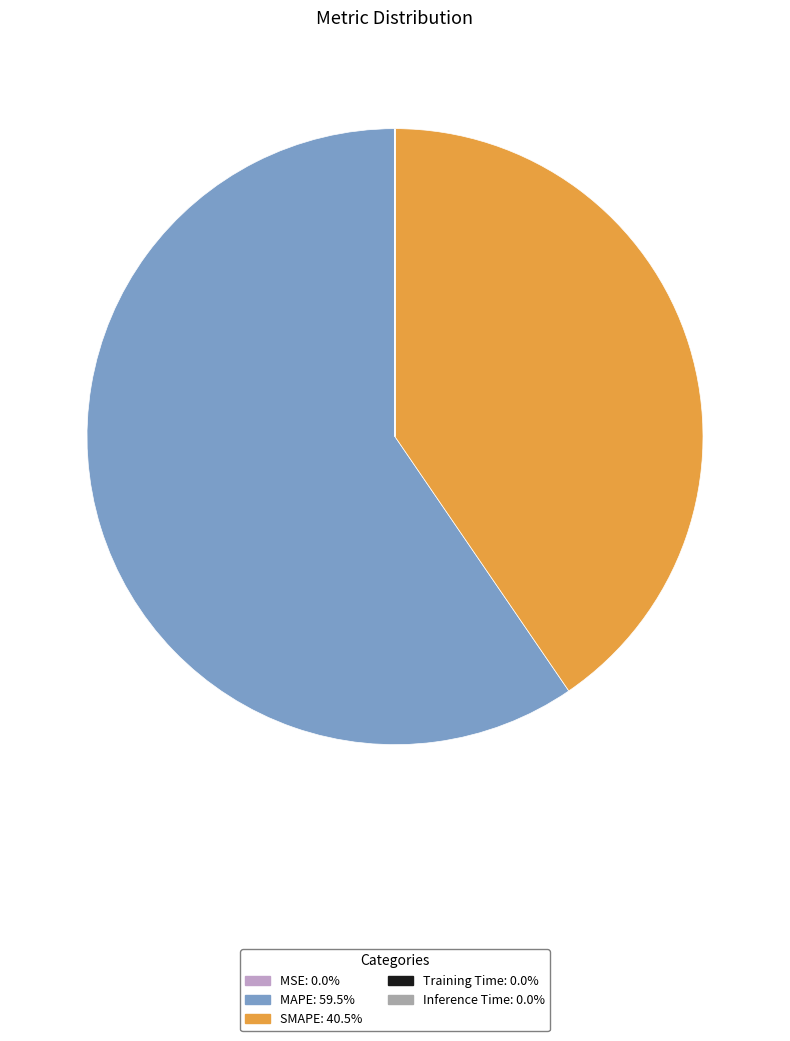

What is the largest slice in the pie chart?

MAPE